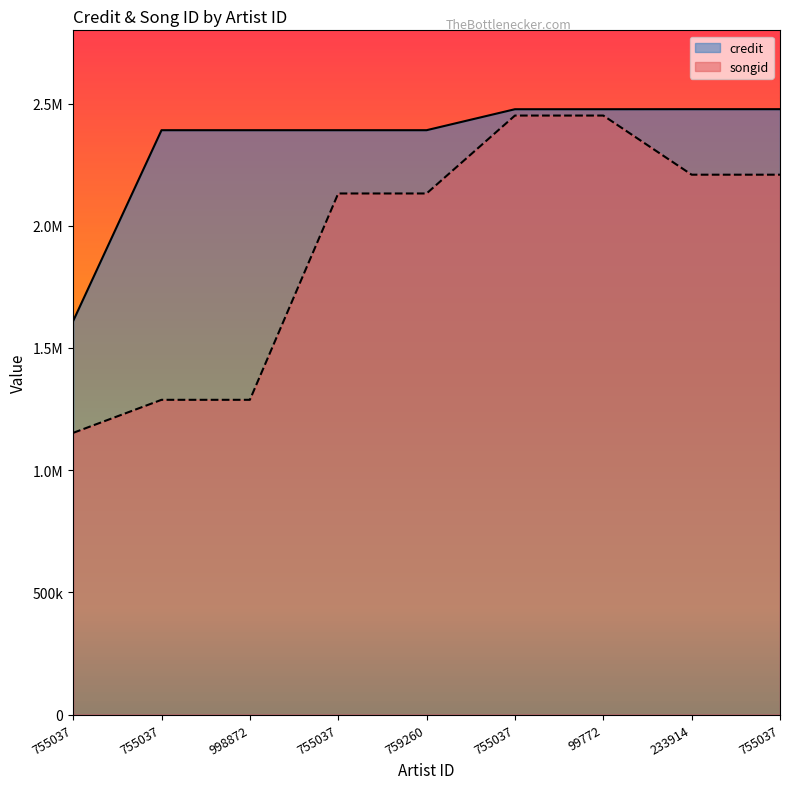

Reading left to right, transcribe all the data shown in this chart.

credit: 755037=1610409	755037=2391309	998872=2391309	755037=2391323	759260=2391323	755037=2477148	99772=2477148	233914=2477329	755037=2477329
songid: 755037=1152649	755037=1287928	998872=1287928	755037=2132361	759260=2132361	755037=2451238	99772=2451238	233914=2209233	755037=2209233